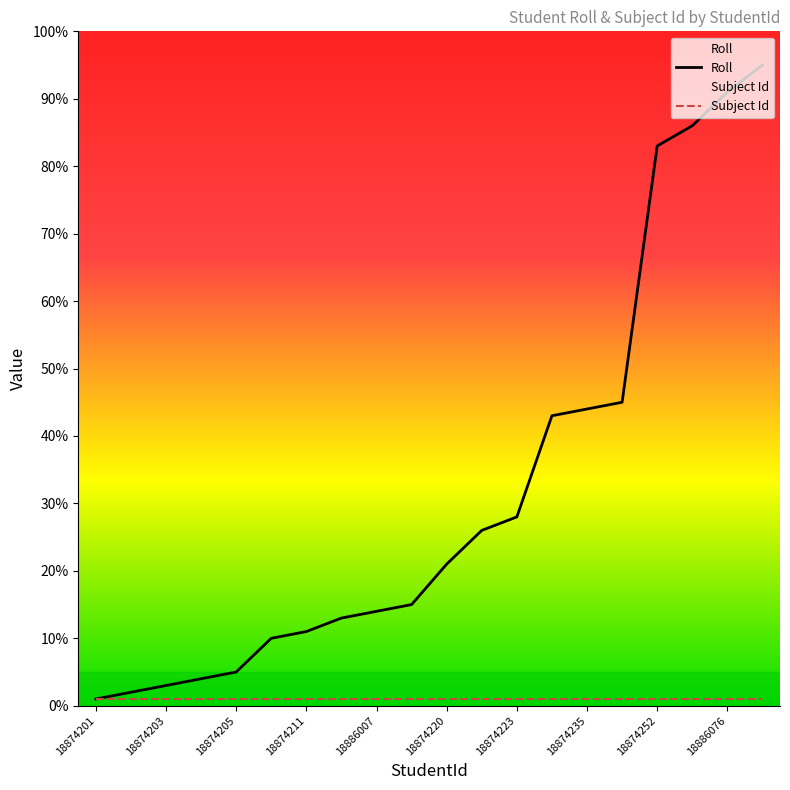

What is the minimum value shown in the chart?

1